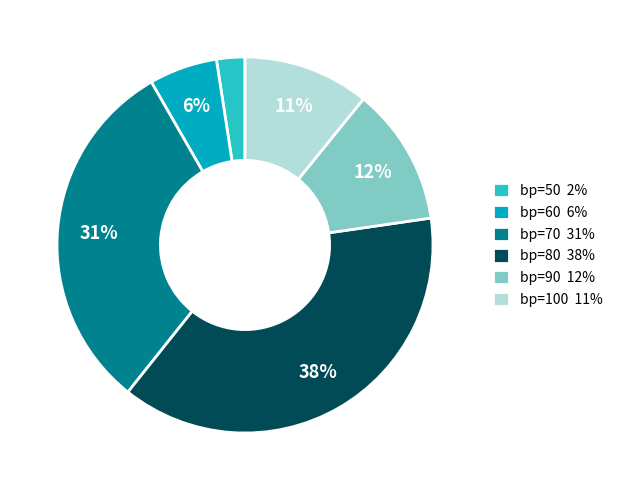

To the nearest percent, what is the difference between the largest and smallest slice percentages?

36%